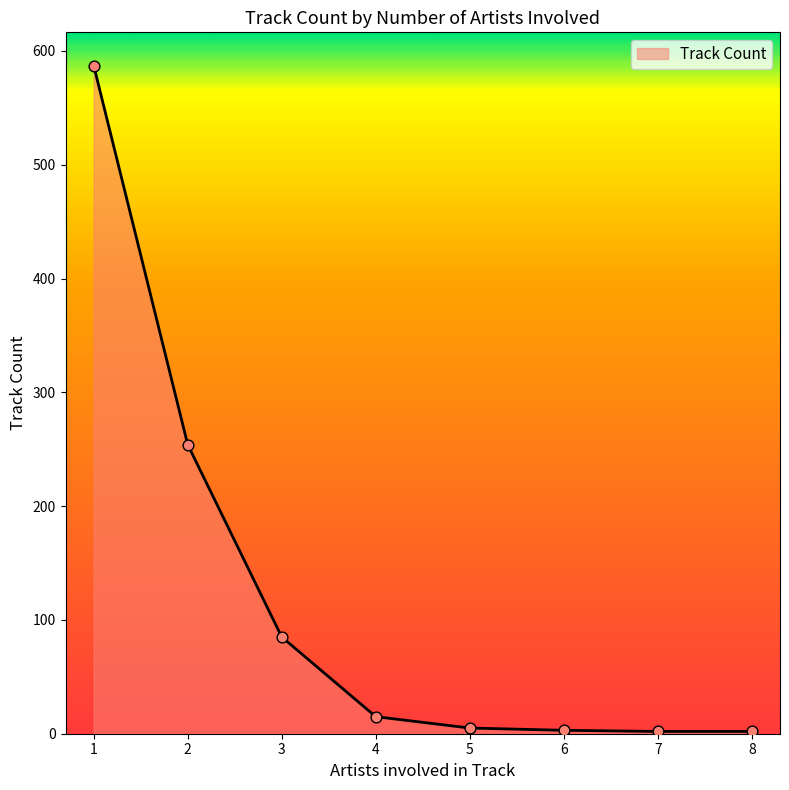

What is the ratio of the value at 3 to the value at 2?

0.3